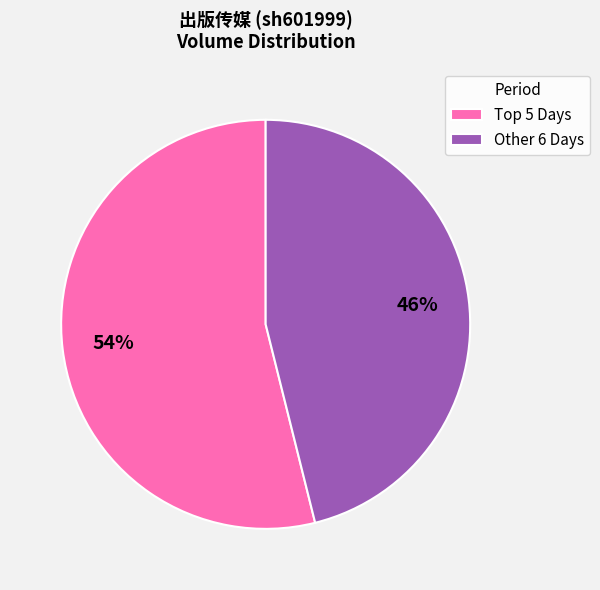

Is it true that Other 6 Days is 61% of the pie?

False